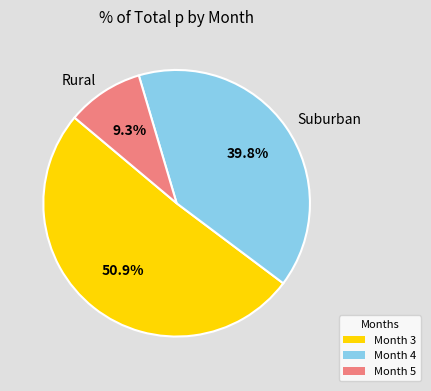

Which has a higher value, Month 4 or Month 3?

Month 3